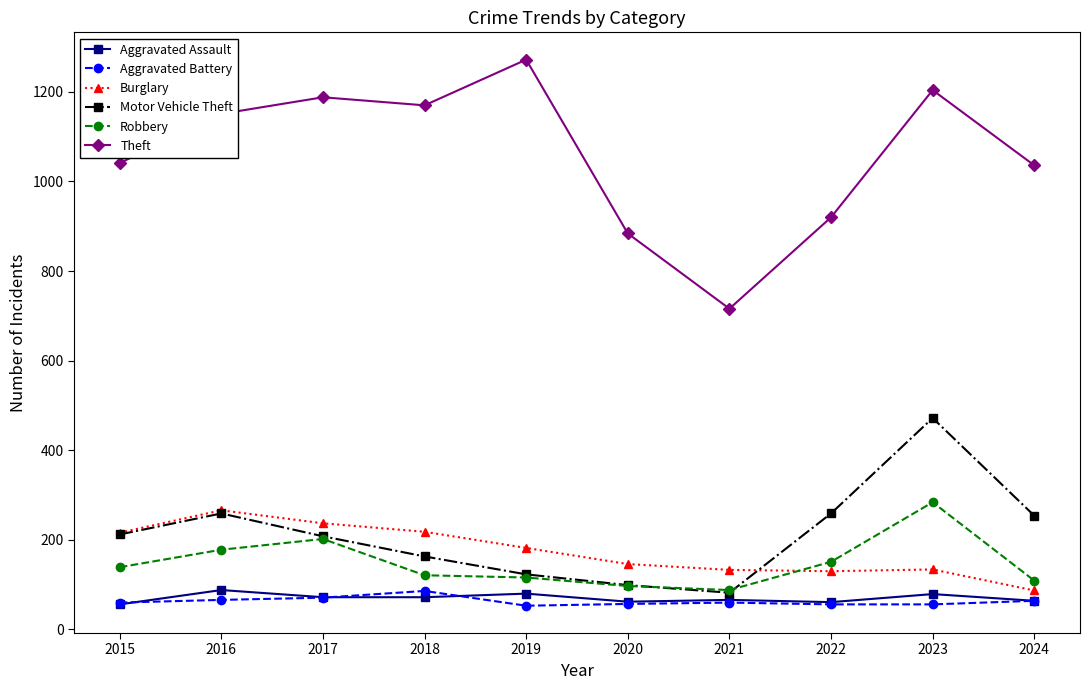

What is the maximum value for Burglary?

266